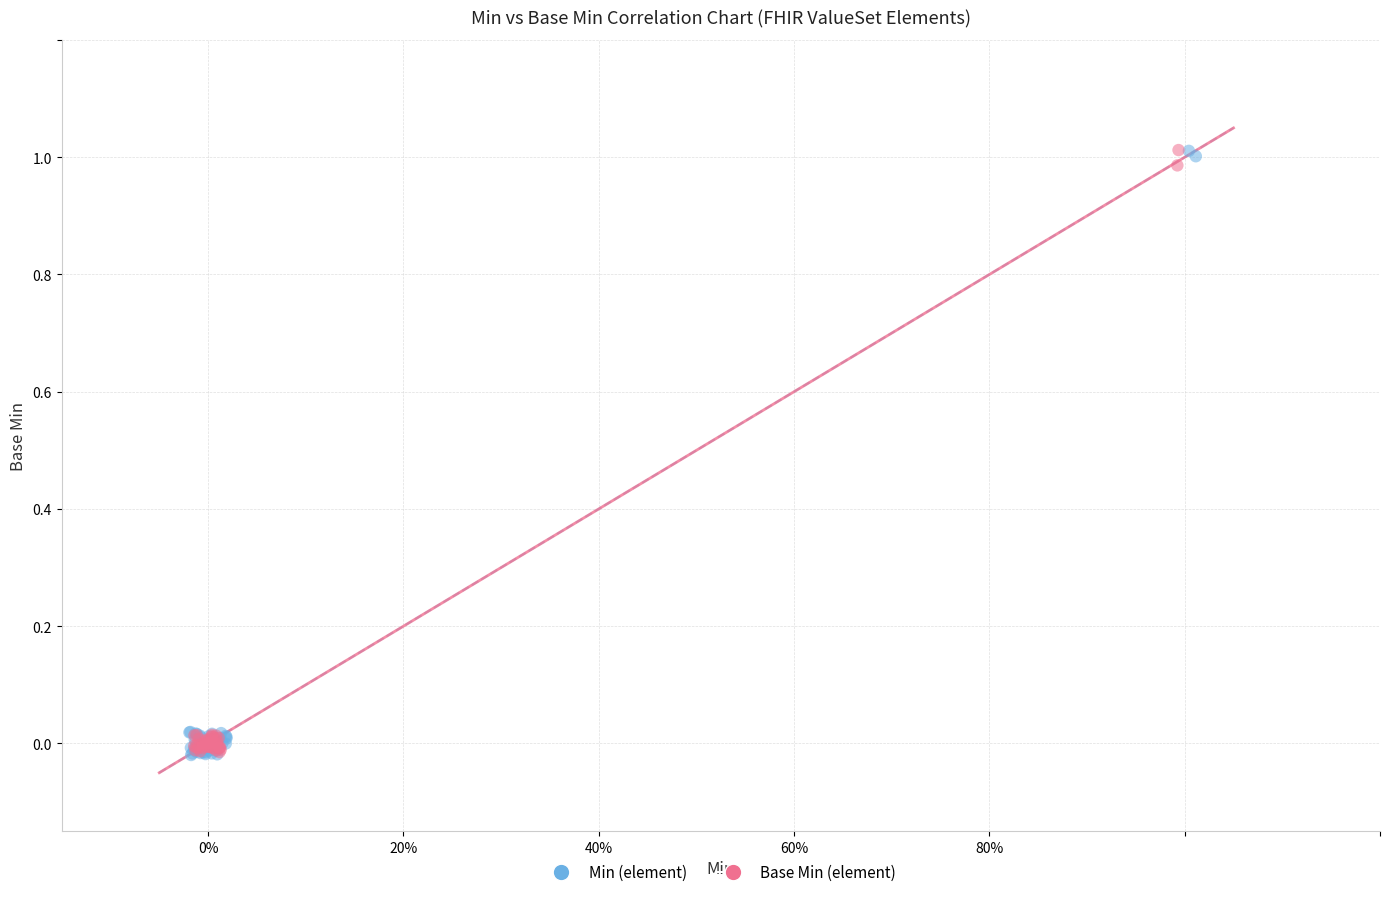

What are all the series names shown in the legend?

Min (element), Base Min (element)